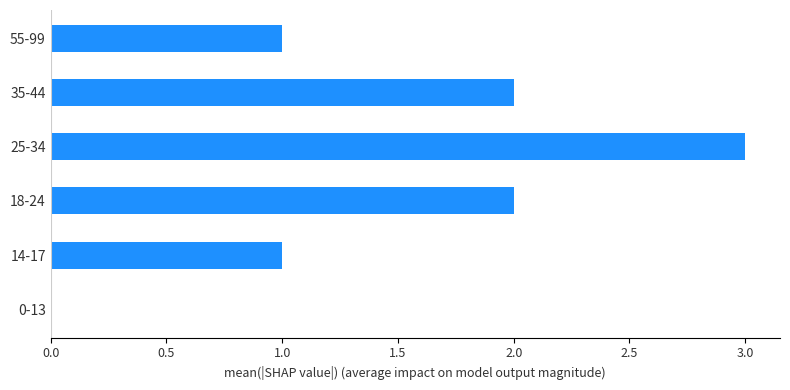

Which label corresponds to the largest value in the chart?

25-34